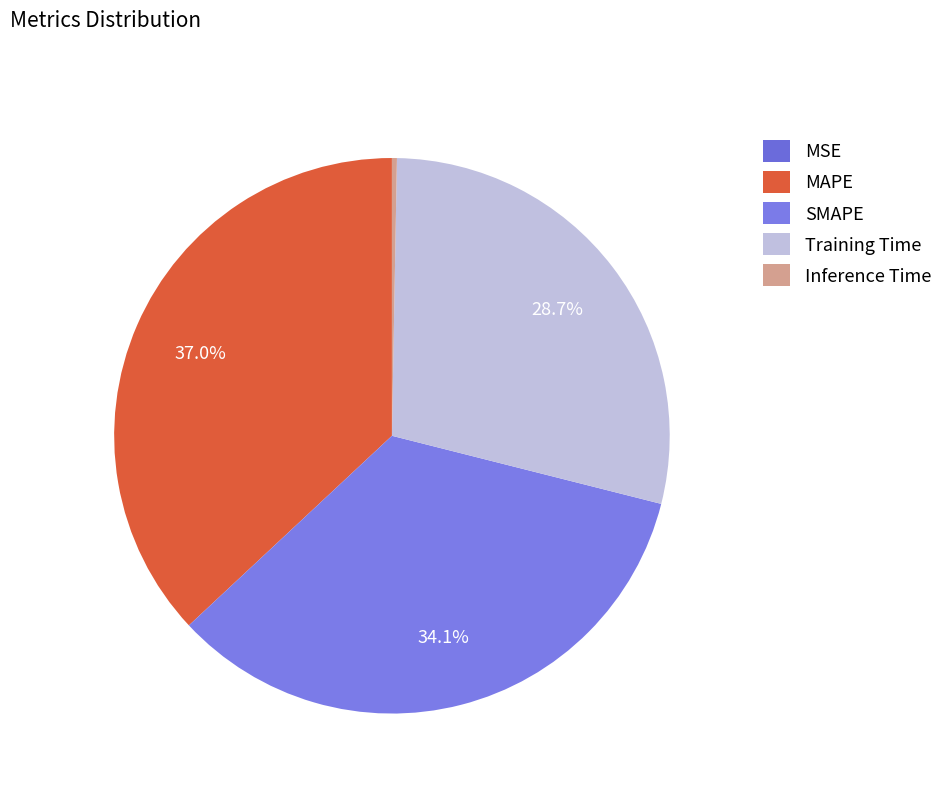

How many slices are in this pie chart?

5